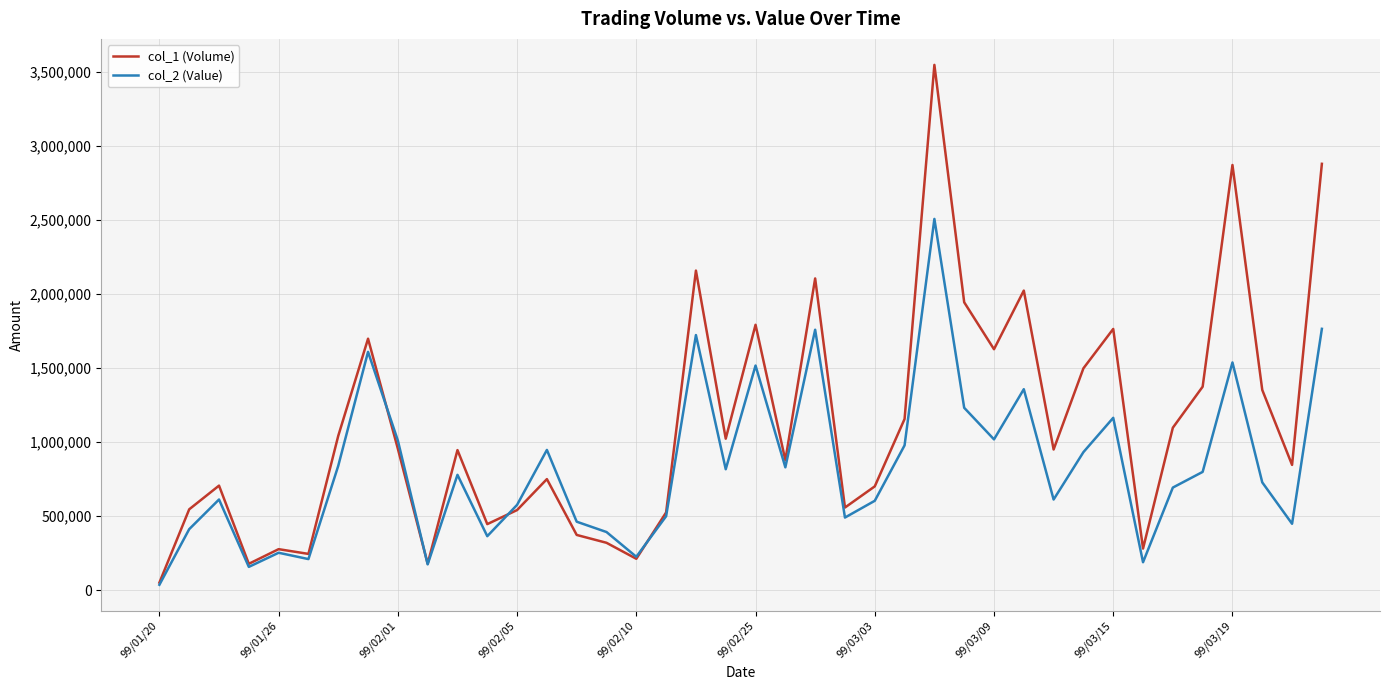

Which series has the widest spread of values?

col_1 (Volume)